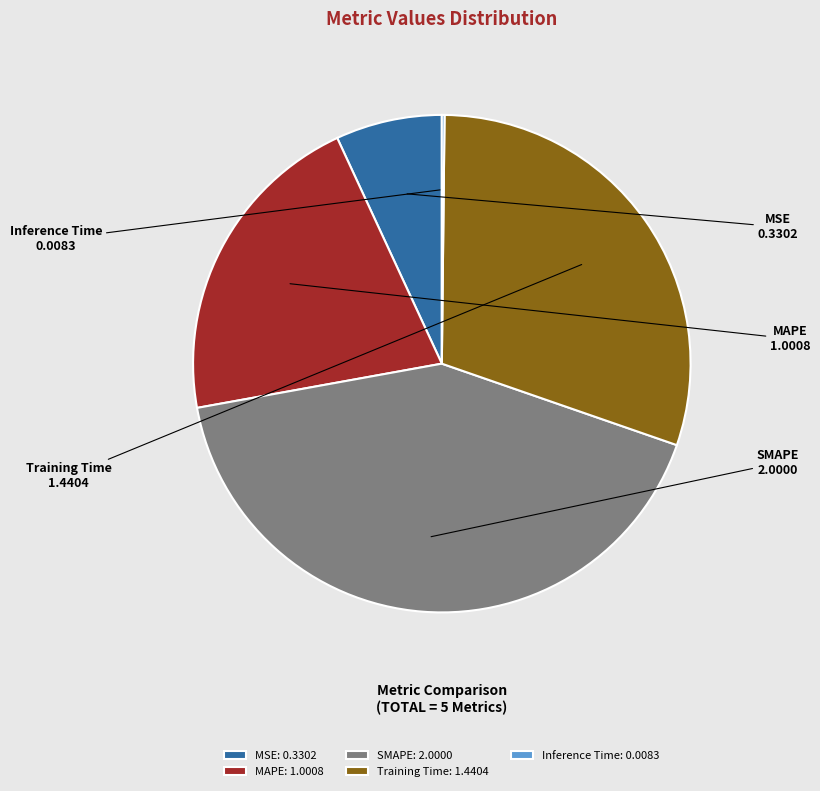

The MSE slice represents 7% of the pie. True or false?

True